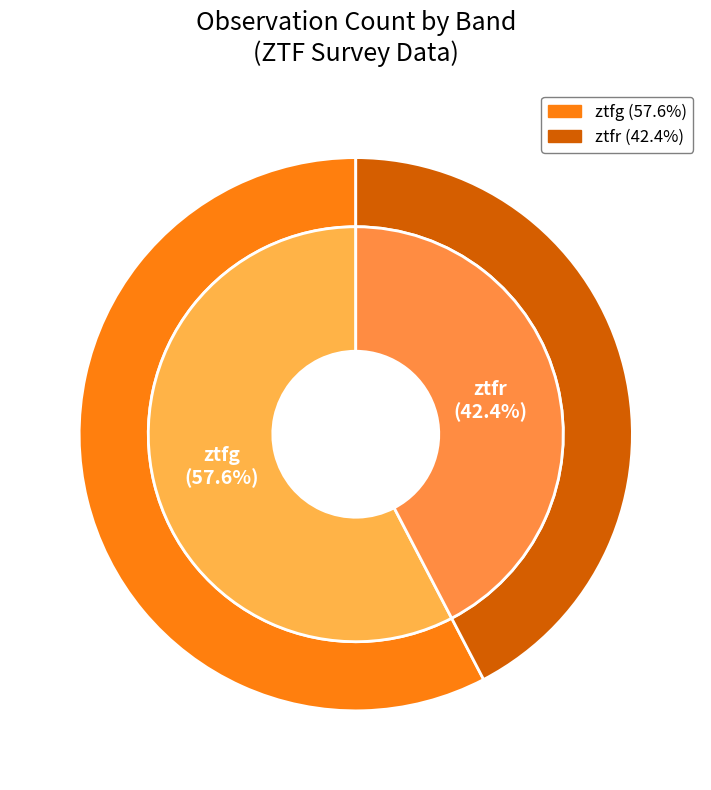

Is there any slice that represents more than half of the pie?

Yes